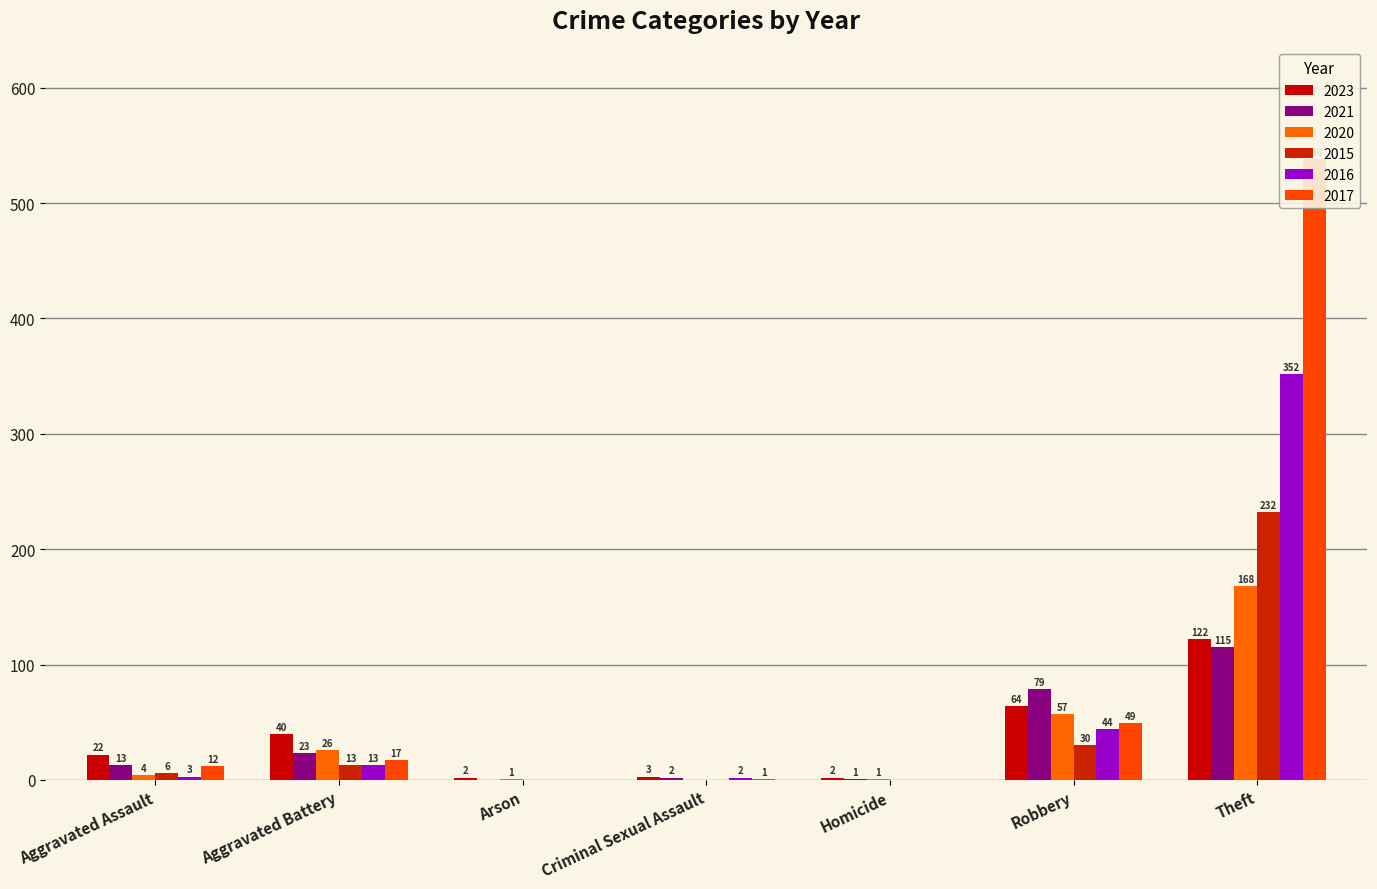

What position from the left is Arson?

3